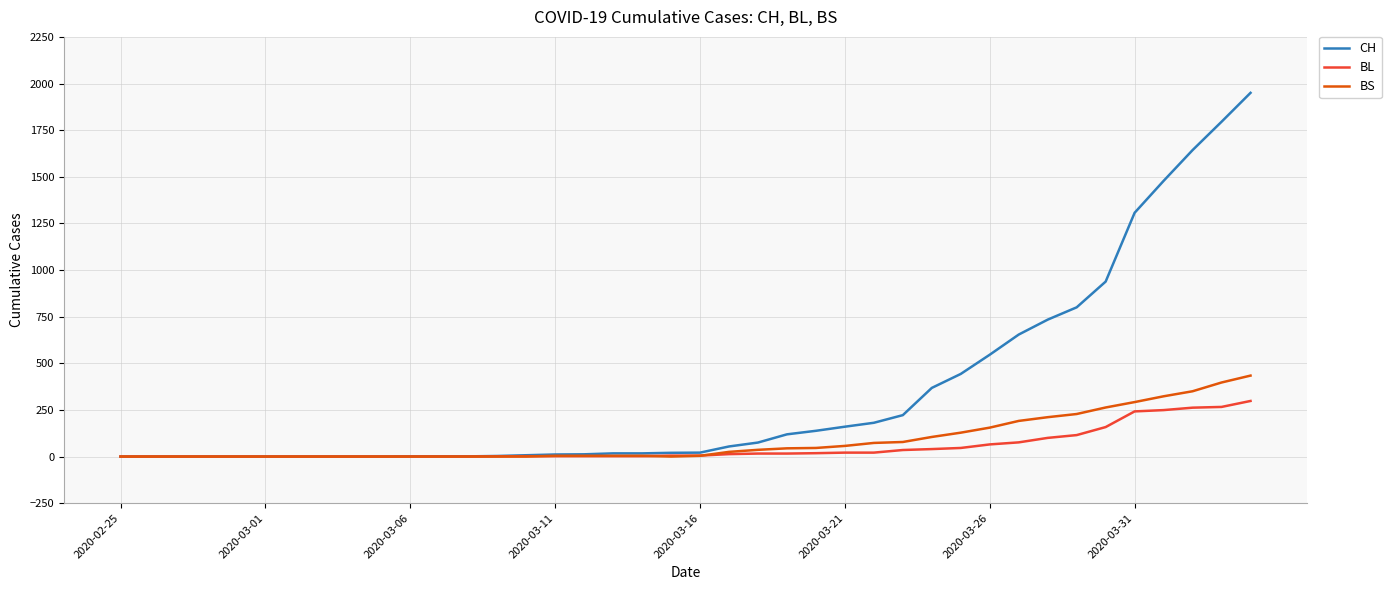

How many lines are shown in the chart?

3